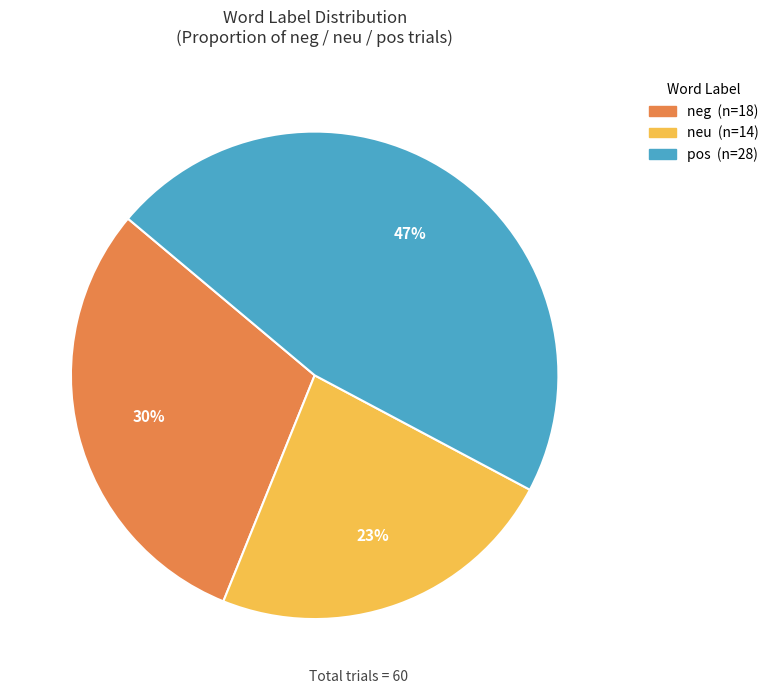

Which category has the smallest portion of the pie?

neu